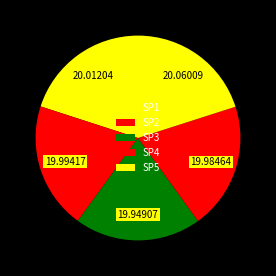

Does SP3 represent more than half of the total?

No